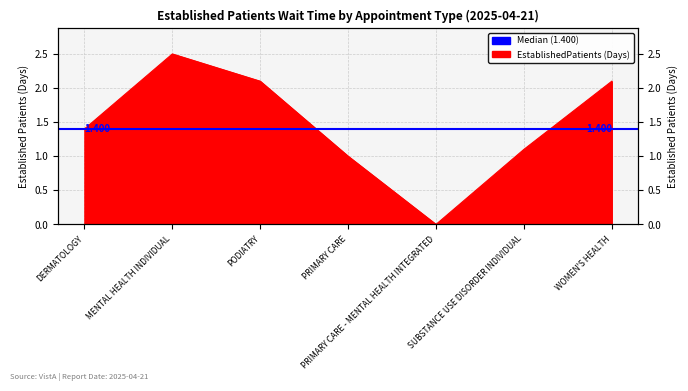

Where is the first local maximum?

MENTAL HEALTH INDIVIDUAL